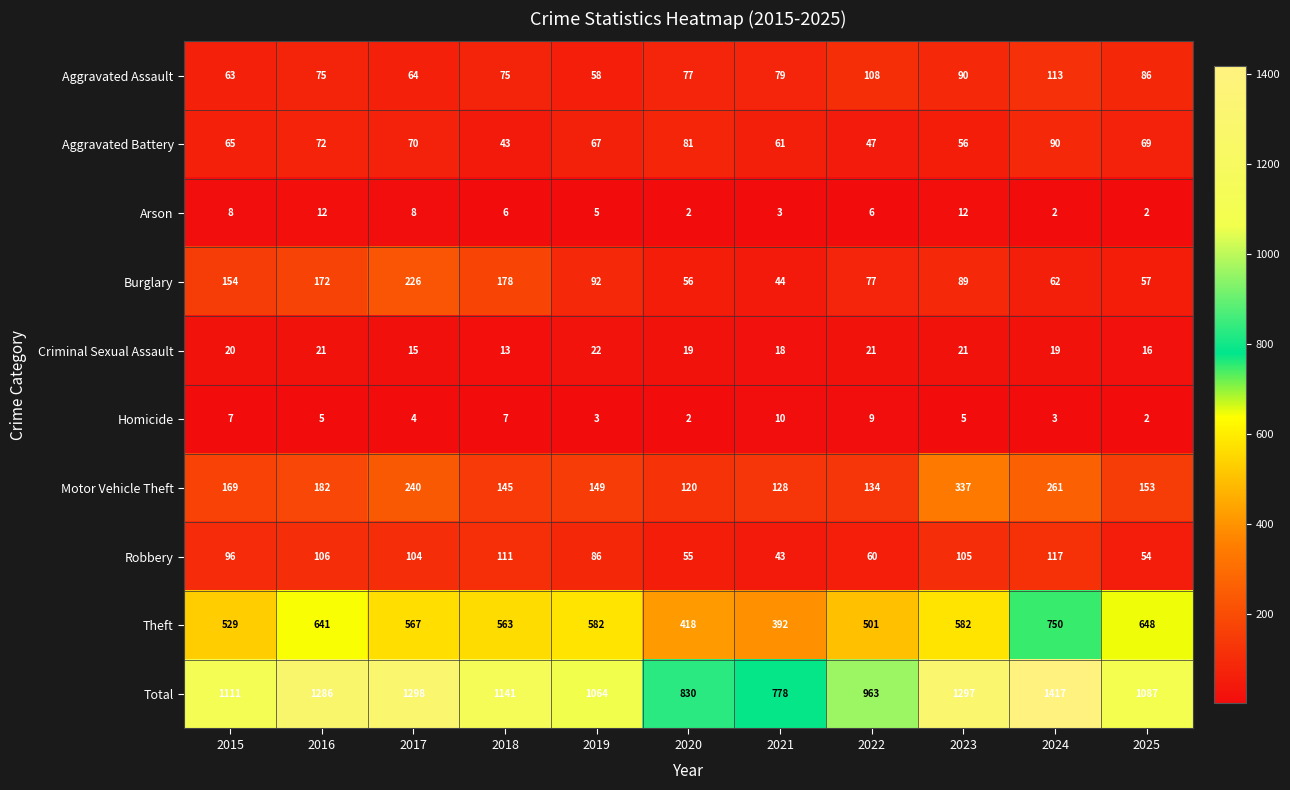

True or false: Aggravated Assault has a value of 79 at 2021.

True